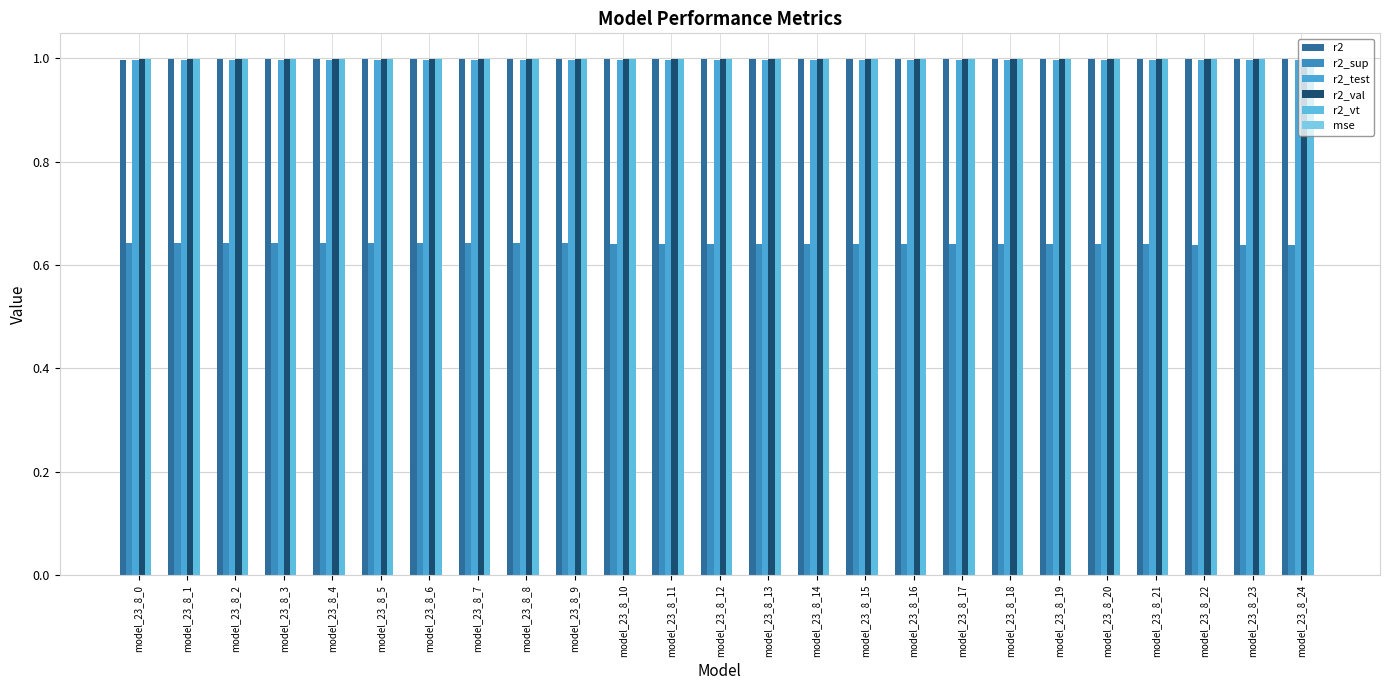

True or false: r2_vt has a value of 1.4 at model_23_8_24.

False